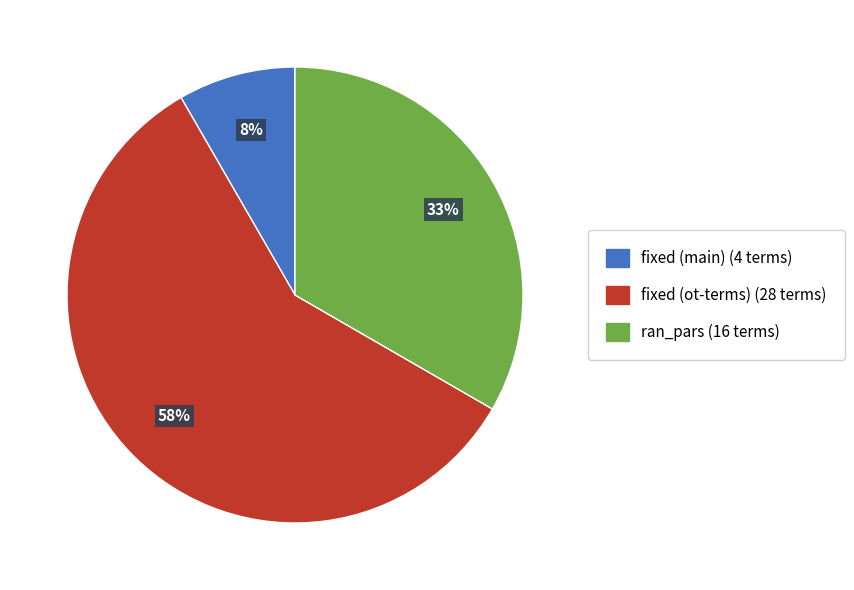

Is there a majority slice in this chart?

Yes